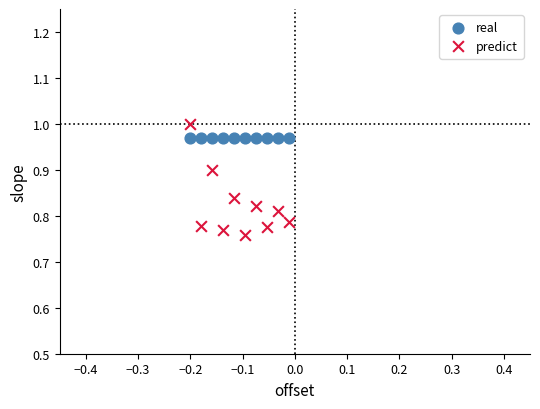

Which series reaches the minimum Y coordinate?

predict